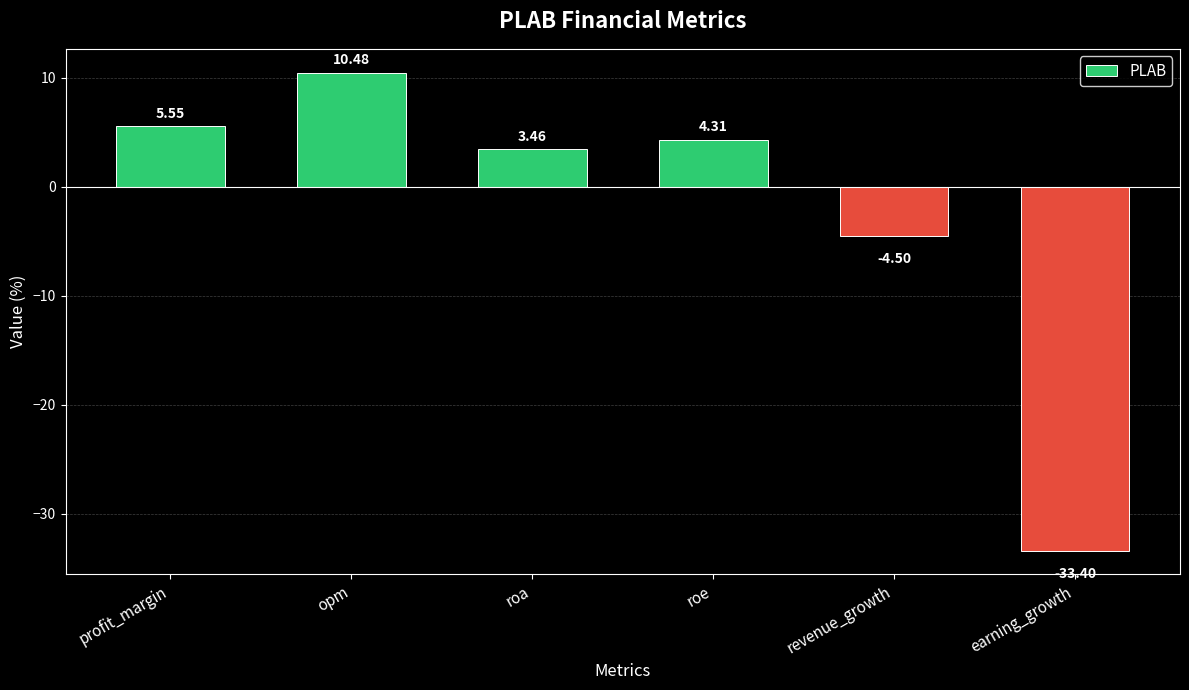

List the labels in order of value, smallest first.

earning_growth, revenue_growth, roa, roe, profit_margin, opm